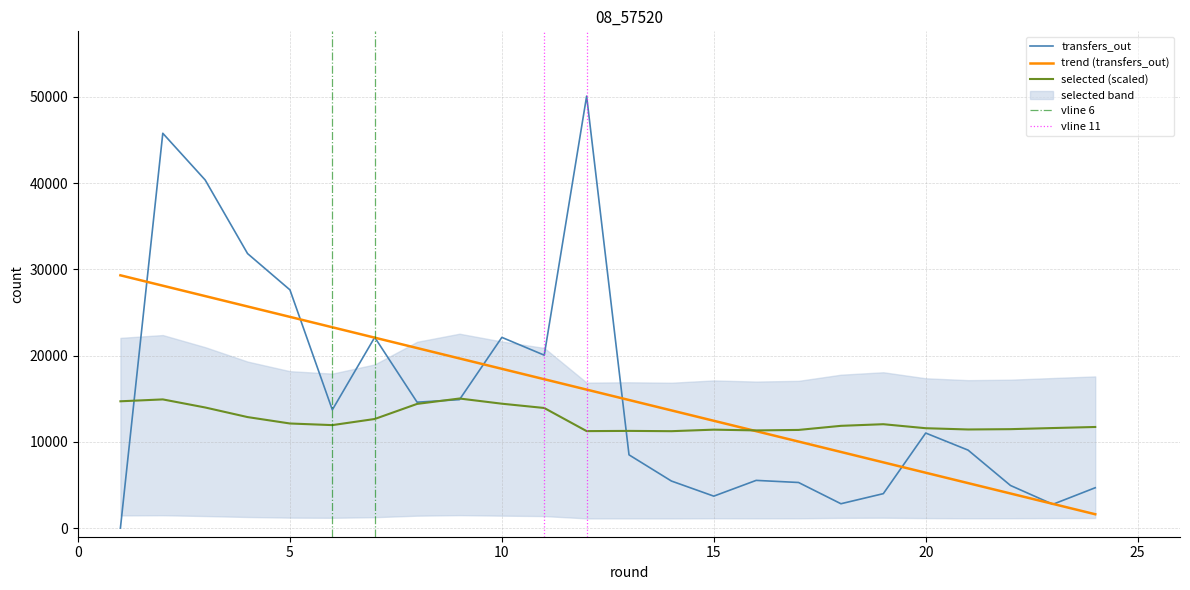

The selected series shows 15029.1 at 9. True or false?

True